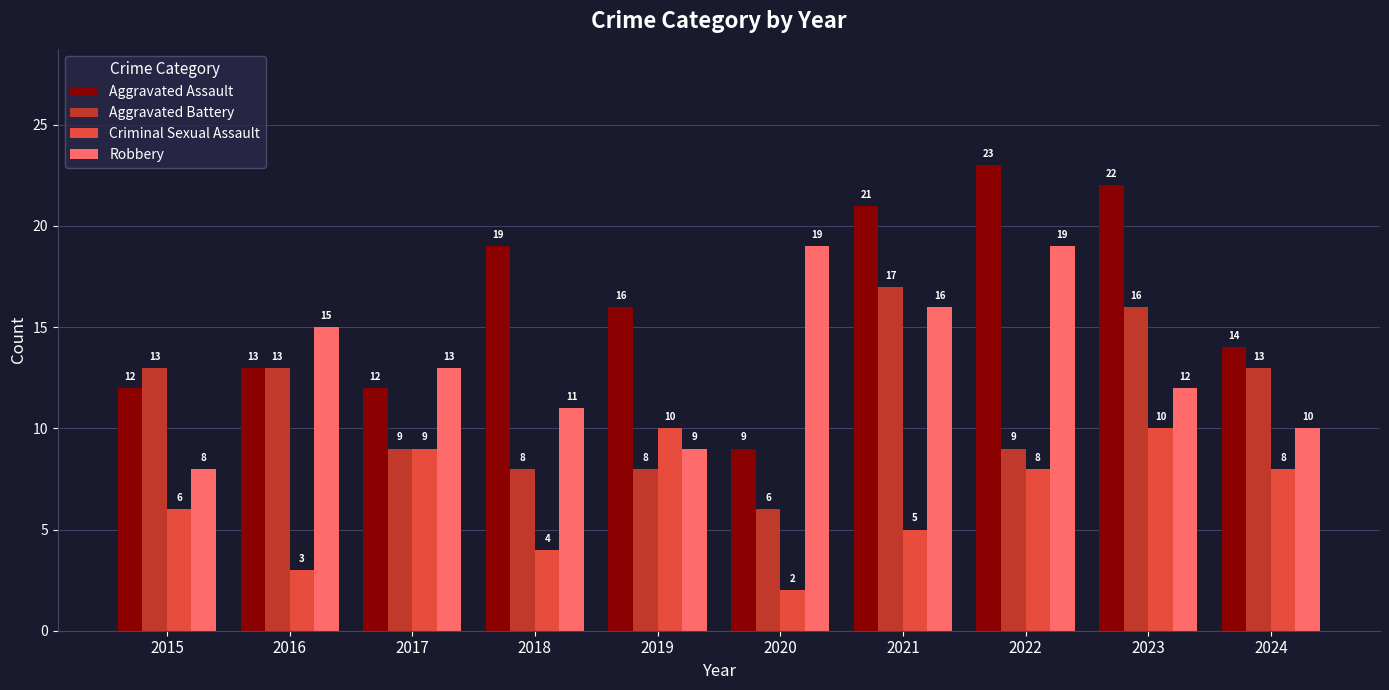

What is the average value of the Aggravated Assault series?

16